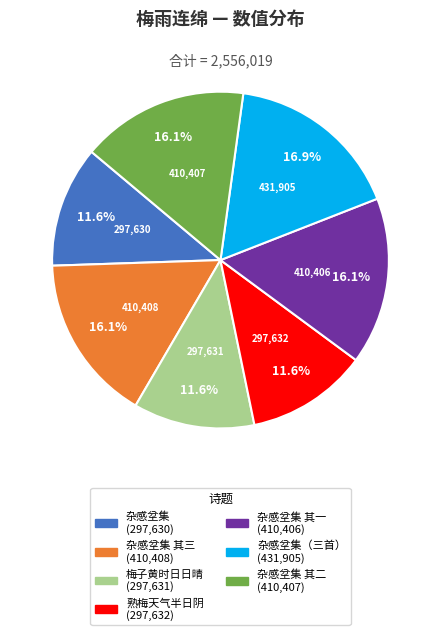

To the nearest percent, what is the difference between the largest and smallest slice percentages?

5%